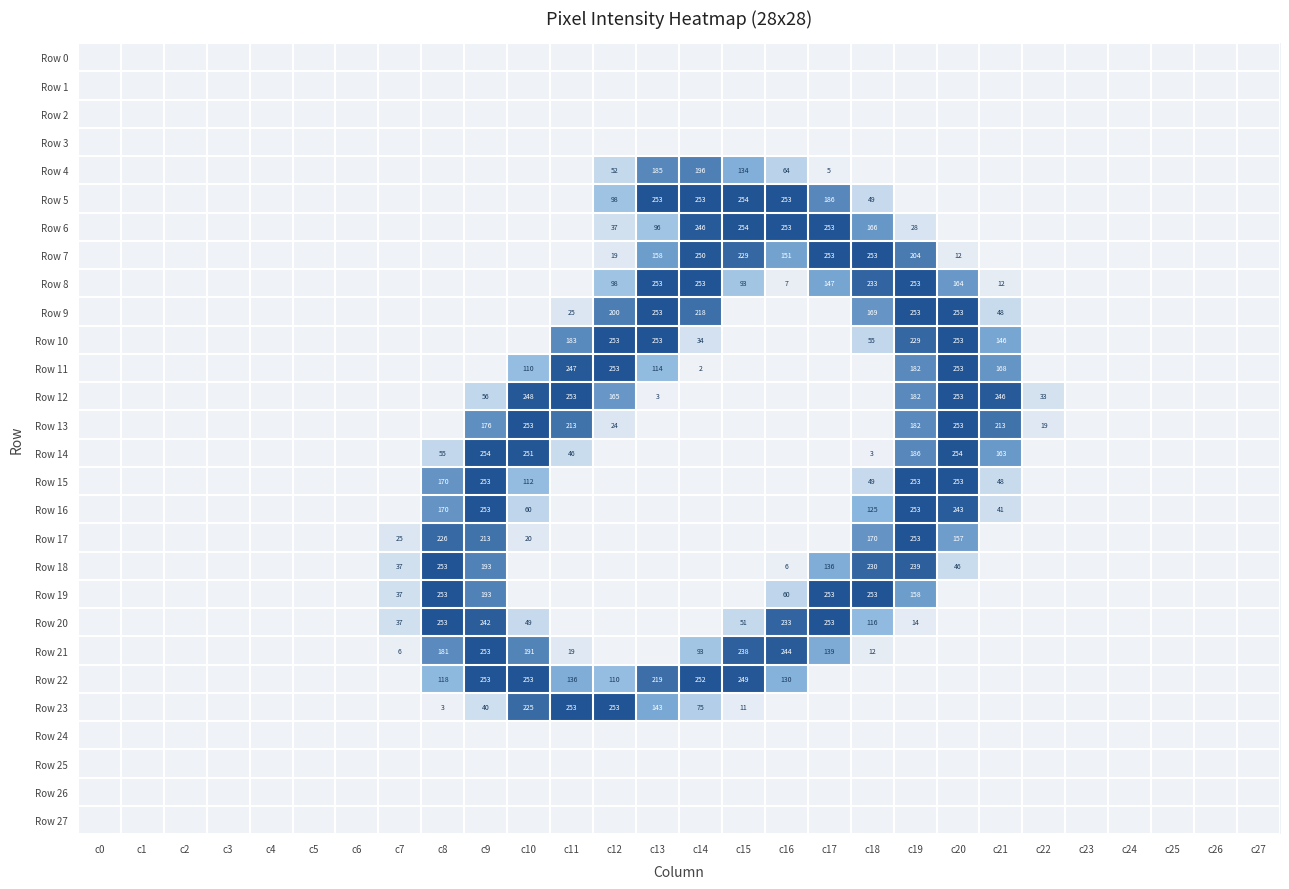

The Row 15 series shows 174 at c10. True or false?

False